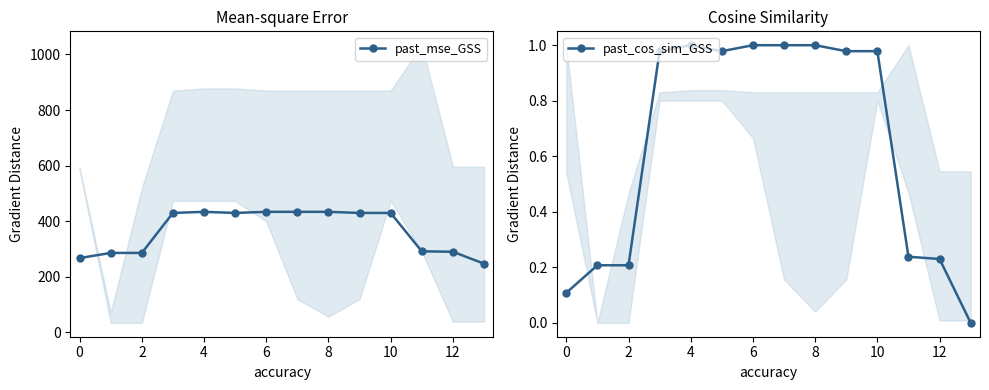

What are all the series names shown in the legend?

past_mse_GSS, past_cos_sim_GSS